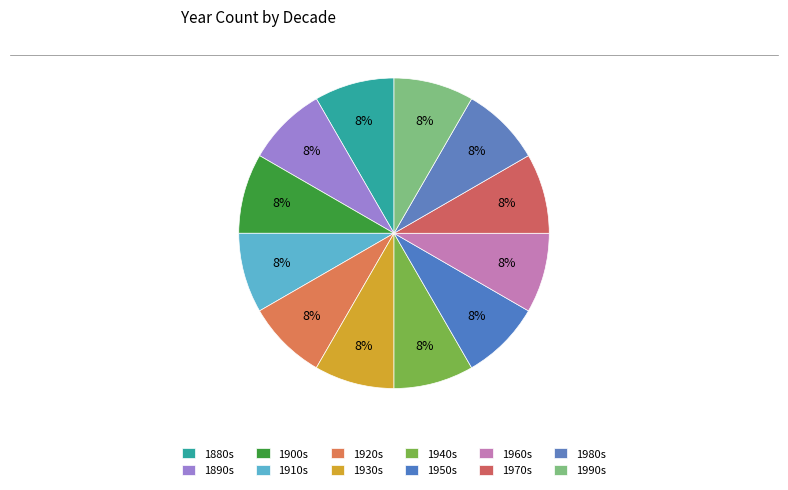

Count the number of slices in the pie.

12